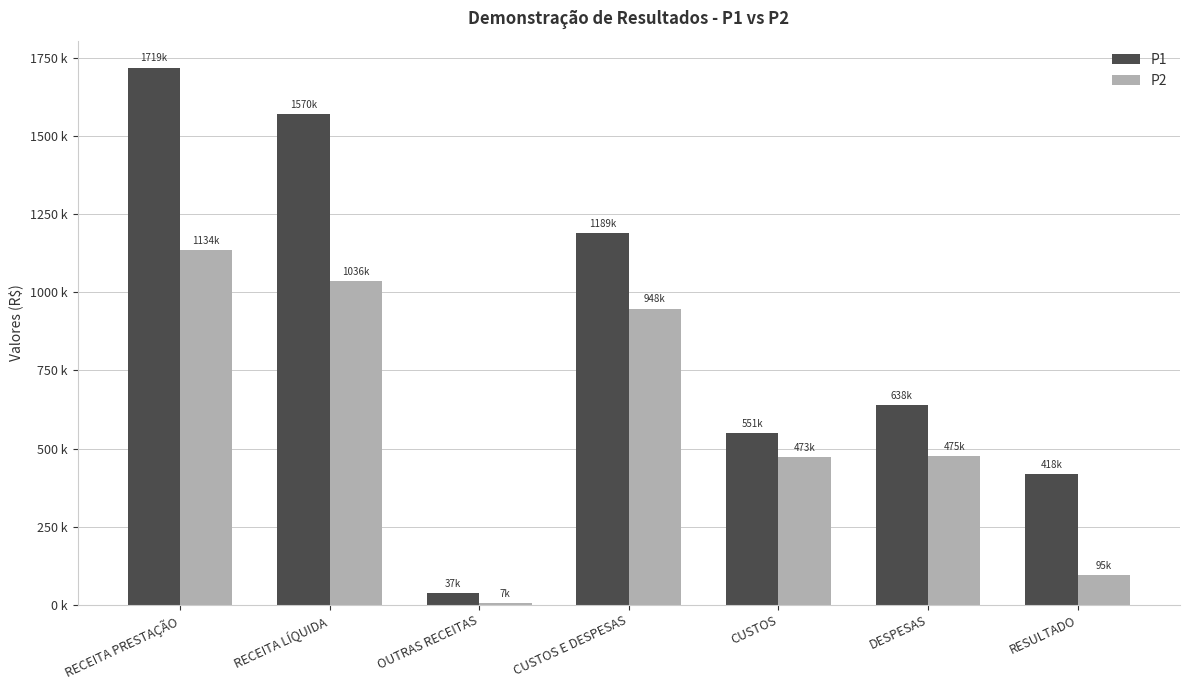

What is the approximate value of P1 at OUTRAS RECEITAS?

36771.9